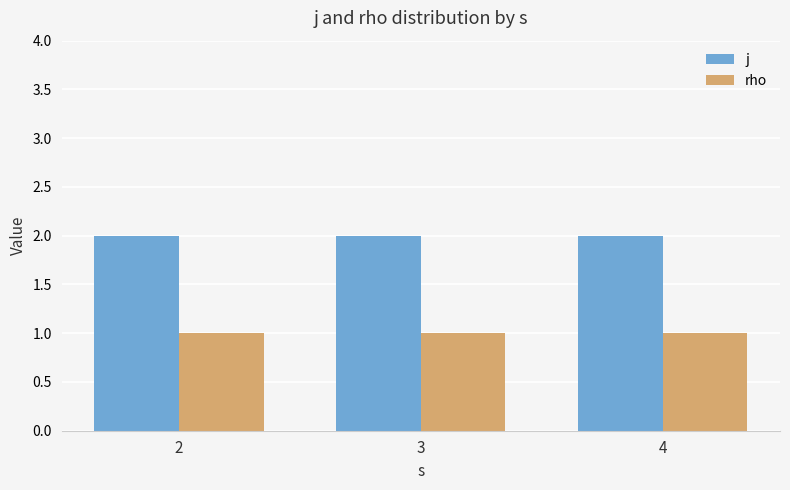

What value does the rho series have at 4?

1